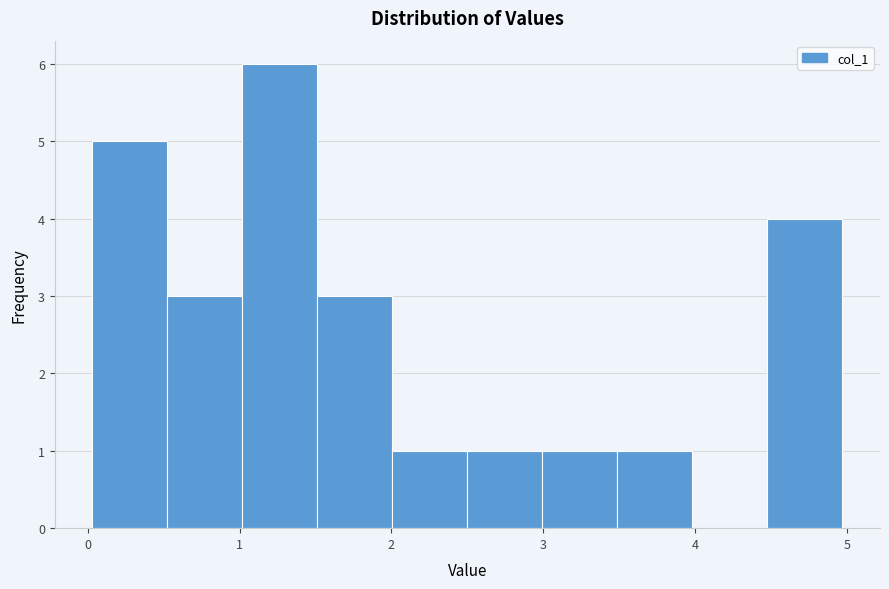

Reading left to right, list every bar in this chart as the range it spans on the x-axis followed by its height. Neither the bar edges nor the heights are printed on the chart, so give them approximately, as read against the axes.

0.0 to 0.5: 5
0.5 to 1.0: 3
1.0 to 1.5: 6
1.5 to 2.0: 3
2.0 to 2.5: 1
2.5 to 3.0: 1
3.0 to 3.5: 1
3.5 to 4.0: 1
4.0 to 4.5: 0
4.5 to 5.0: 4